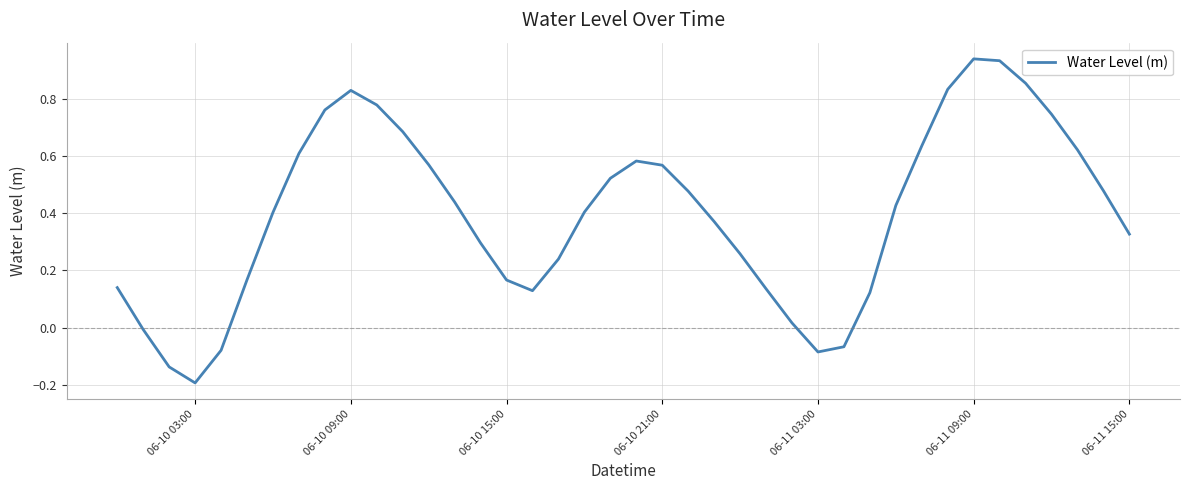

What is the difference between the maximum and minimum values?

1.1